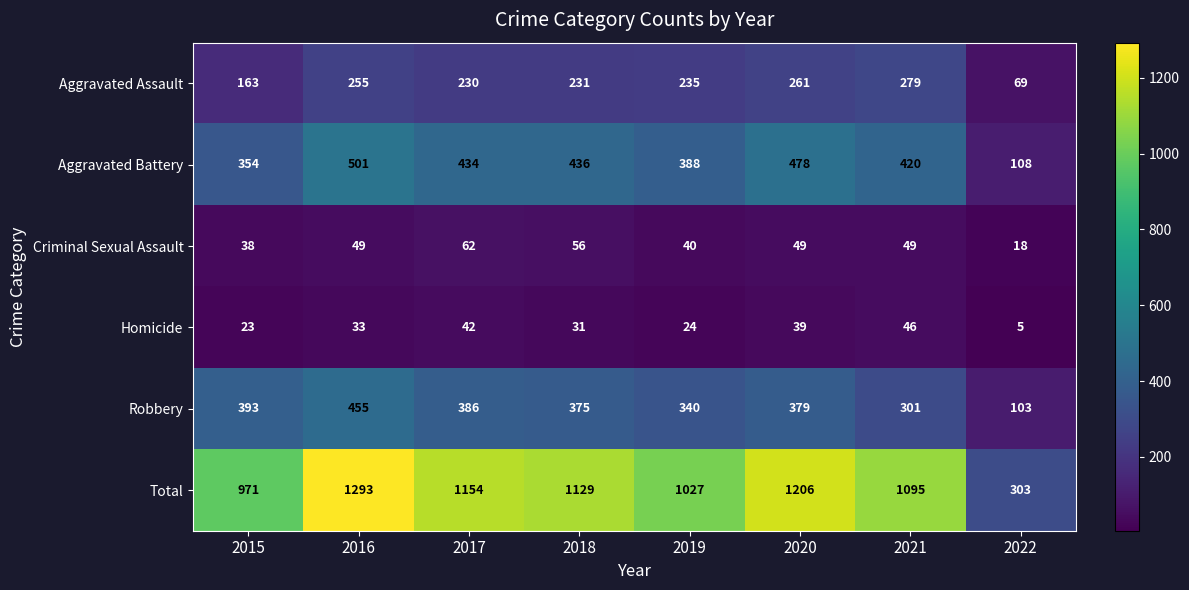

Where is Criminal Sexual Assault nearest to the value 40?

2019